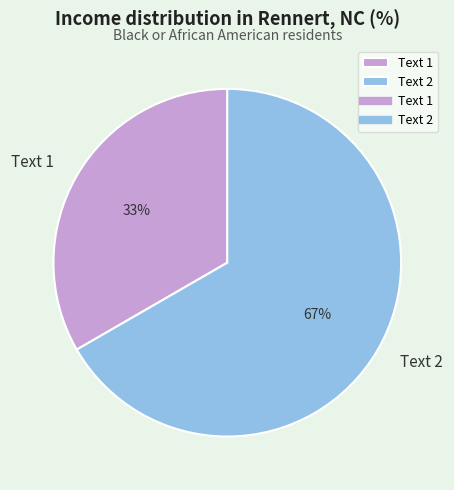

Does Text 2 represent more than half of the total?

Yes